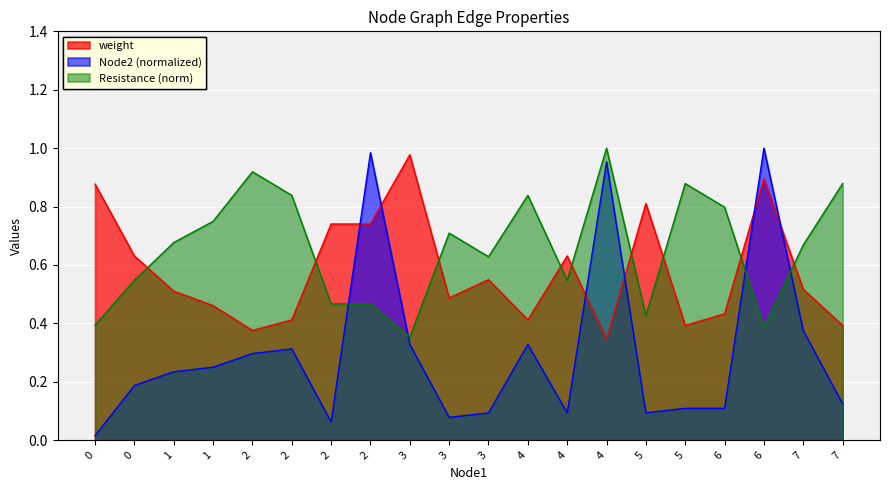

In weight, how many points are higher than both neighbors (excluding endpoints)?

5